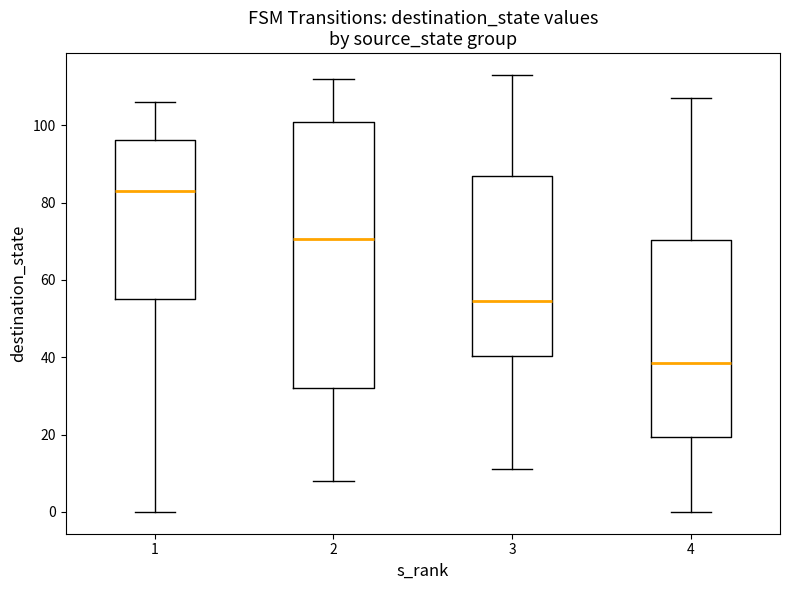

Reading left to right, transcribe this box plot: for each box, give where its median line is, the range the box spans, and where its two whiskers end, as read against the y-axis. The values are not printed on the chart, so give them approximately, as read against the axis.

1: median 84, box 56 to 96, whiskers 0 to 106
2: median 70, box 32 to 100, whiskers 8 to 112
3: median 54, box 40 to 86, whiskers 12 to 114
4: median 38, box 20 to 70, whiskers 0 to 108